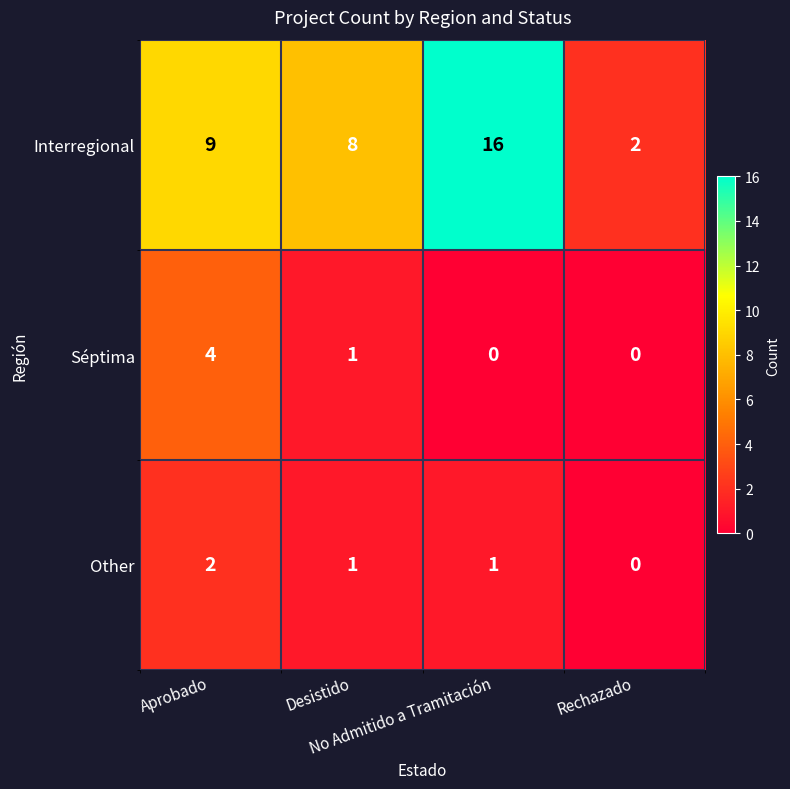

What is the highest value of the Séptima series?

4